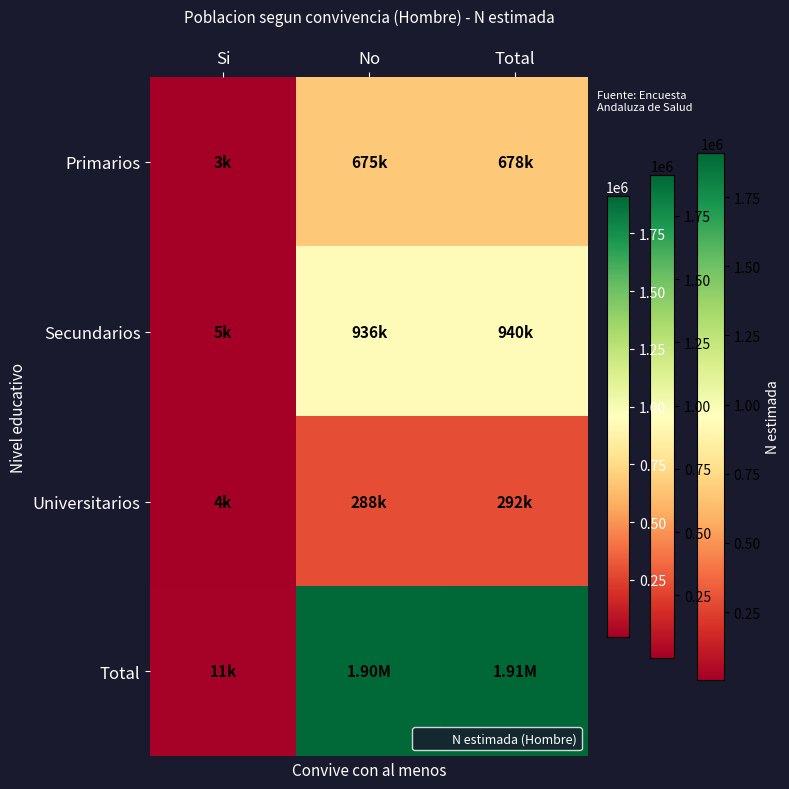

Reading left to right, what are all the values shown in this chart?

Primarios: Si=2882	No=675221	Total=678103
Secundarios: Si=4538	No=935670	Total=940208
Universitarios: Si=3636	No=288279	Total=291915
Total: Si=11056	No=1899170	Total=1910226